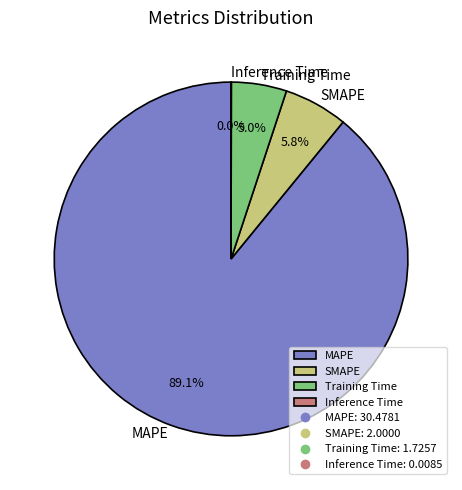

Between SMAPE and MAPE, which is larger?

MAPE